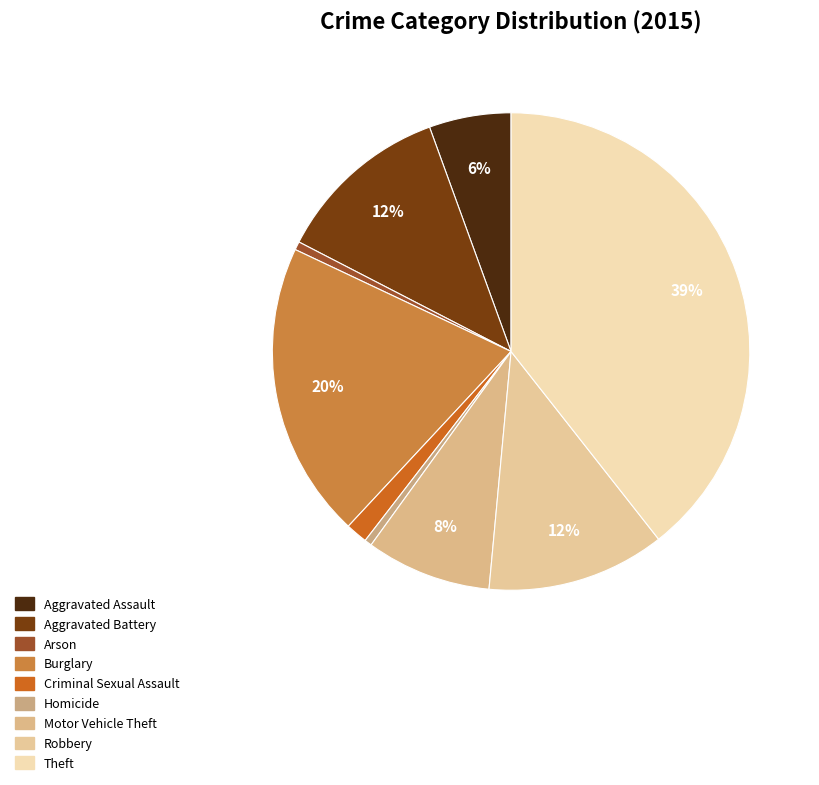

Is it true that Aggravated Assault is 6% of the pie?

True